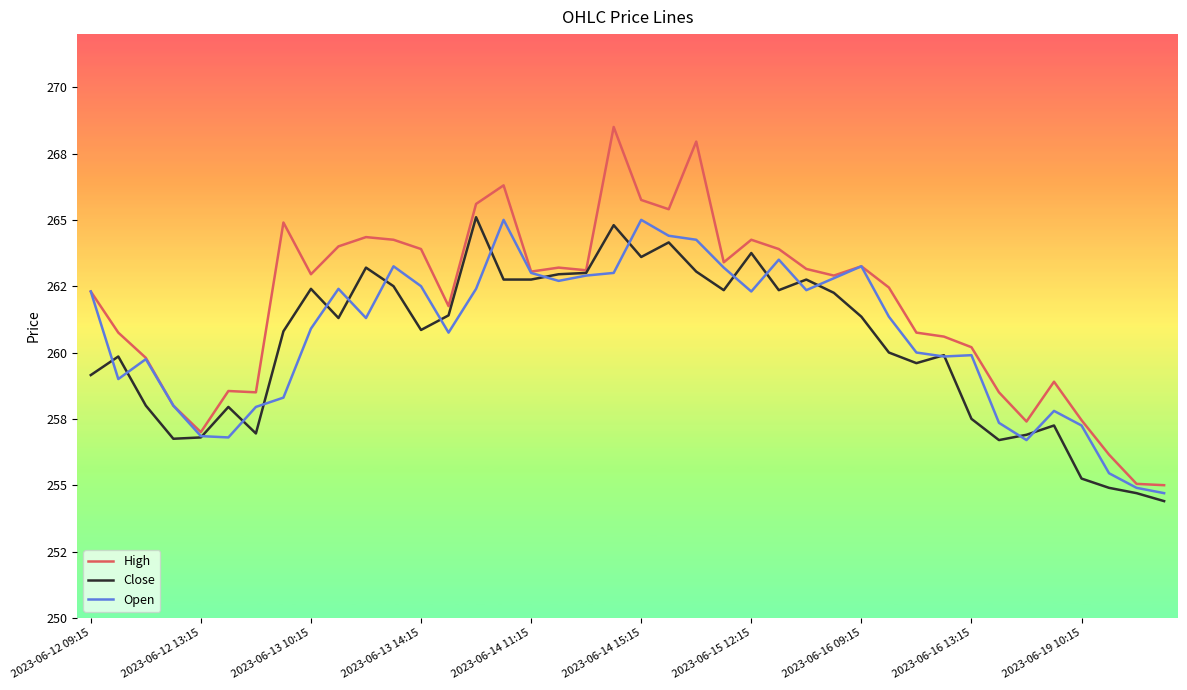

True or false: High and Close cross at least once.

False